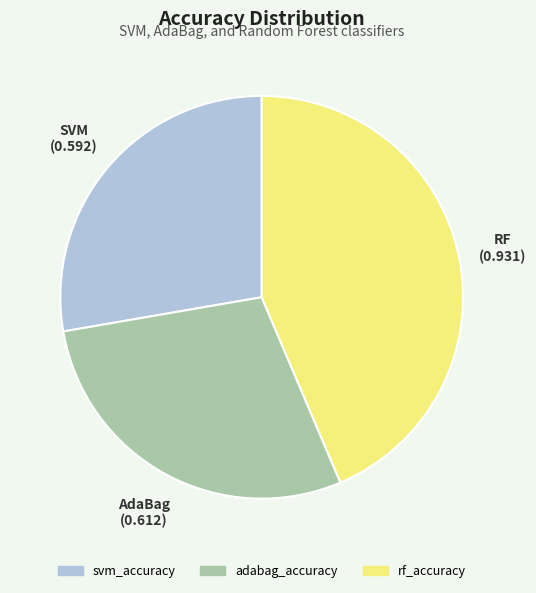

Is the sum of rf_accuracy and svm_accuracy greater than half?

Yes